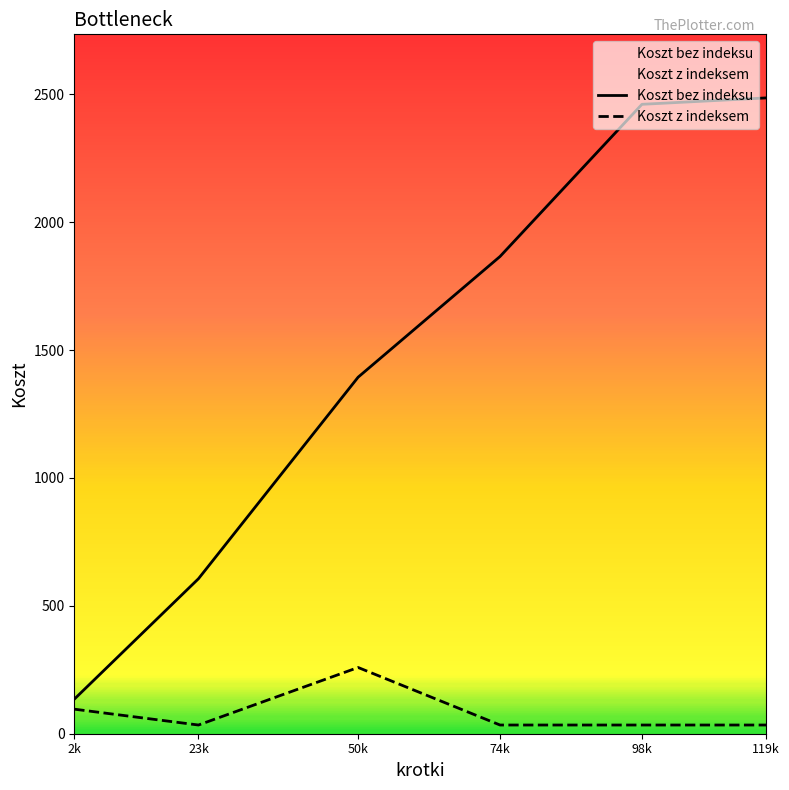

True or false: Koszt bez indeksu has a value of 2817 at 74k.

False